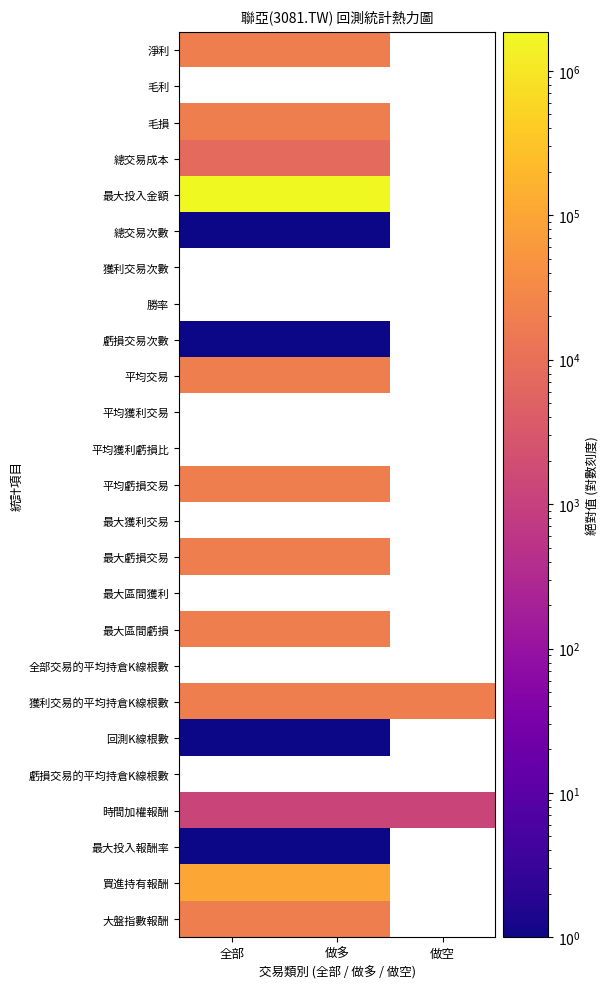

How many values in 虧損交易次數 are above zero?

2